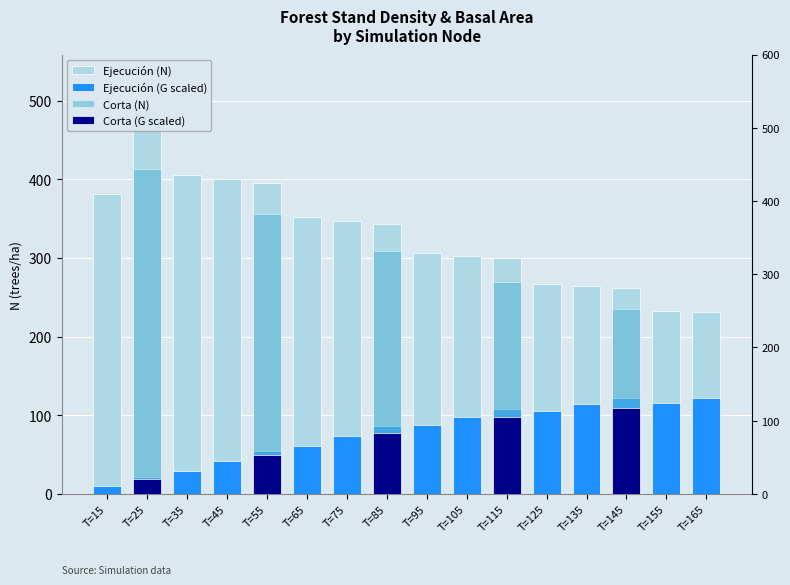

The chart shows a value of 395.4 at T=55. True or false?

True